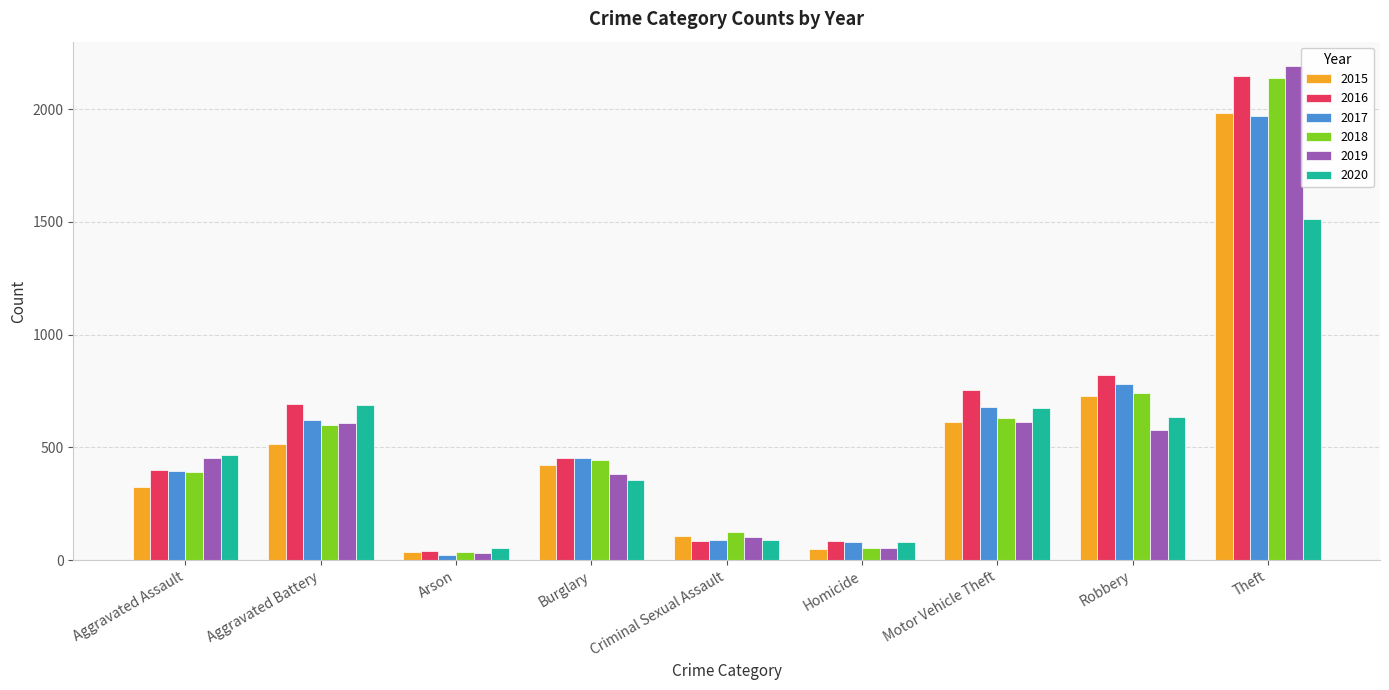

At which category does the chart reach its peak across all series?

Theft